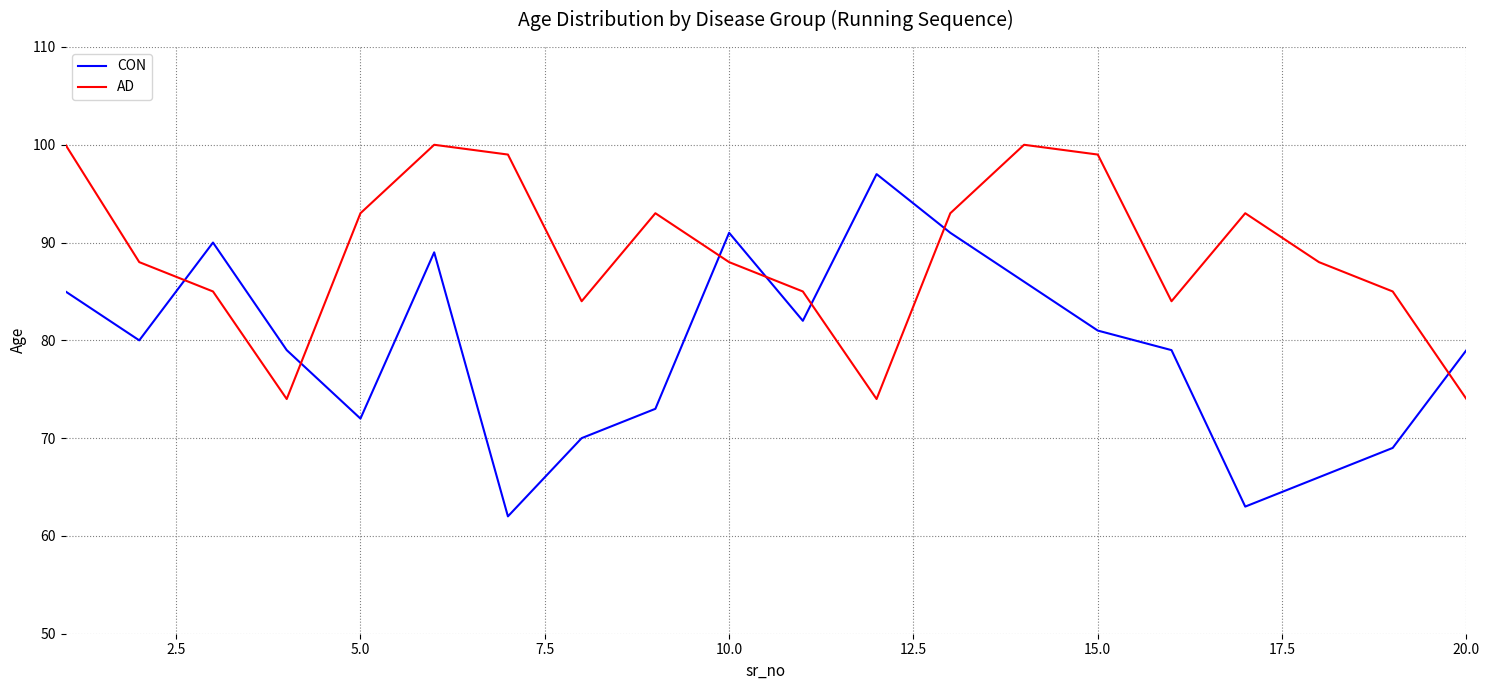

Which series has the largest total across all categories?

AD